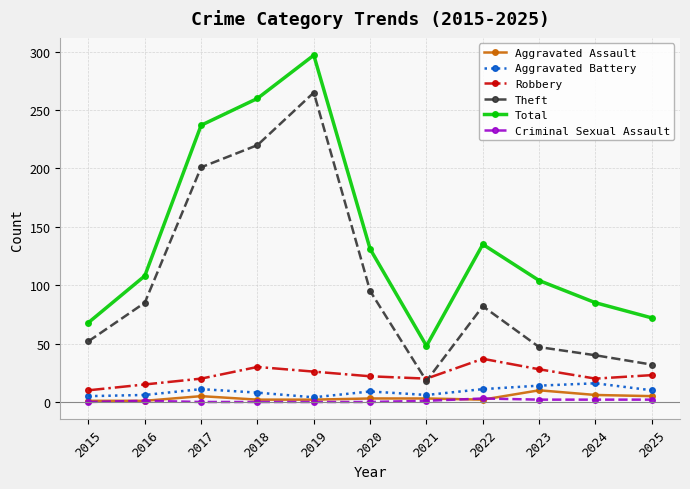

True or false: Aggravated Battery has a value of 9 at 2020.

True